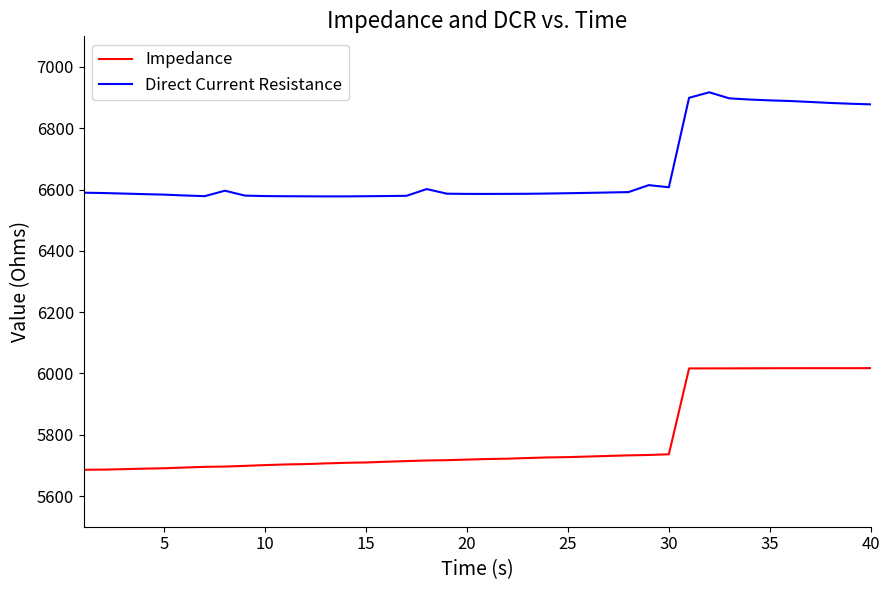

What is the maximum value for Impedance?

6017.5